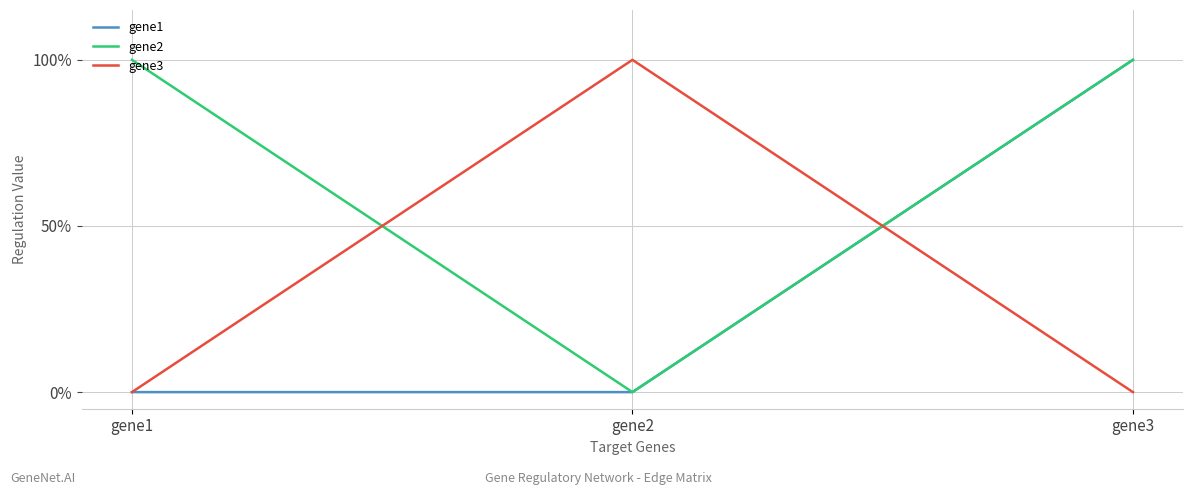

Is the value of gene1 at gene2 greater than the value of gene2 at gene3?

No